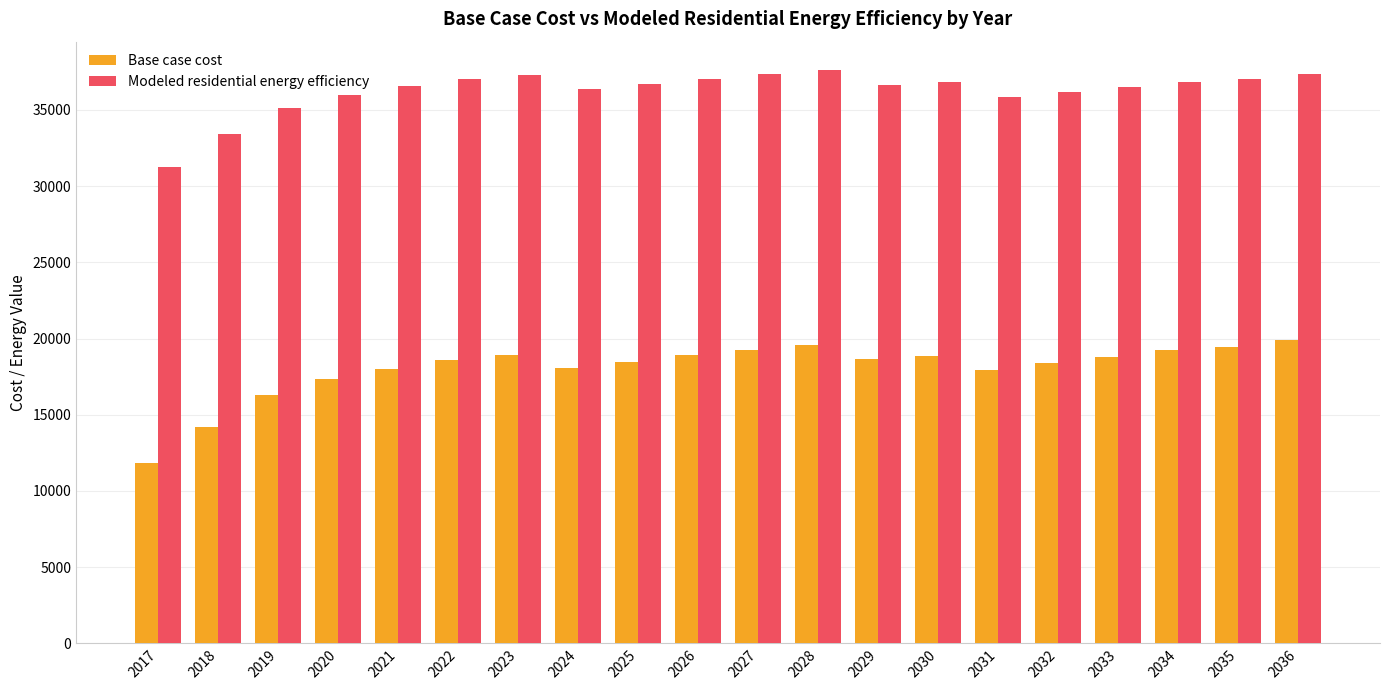

The Base case cost series shows 27118.0 at 2021. True or false?

False